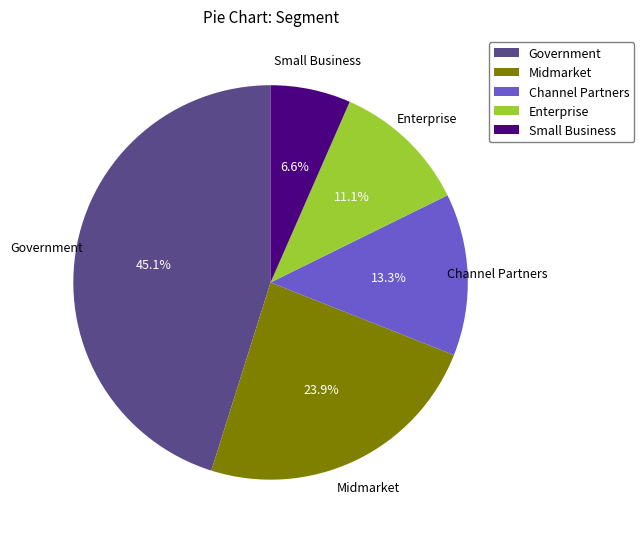

Does Midmarket represent more than half of the total?

No